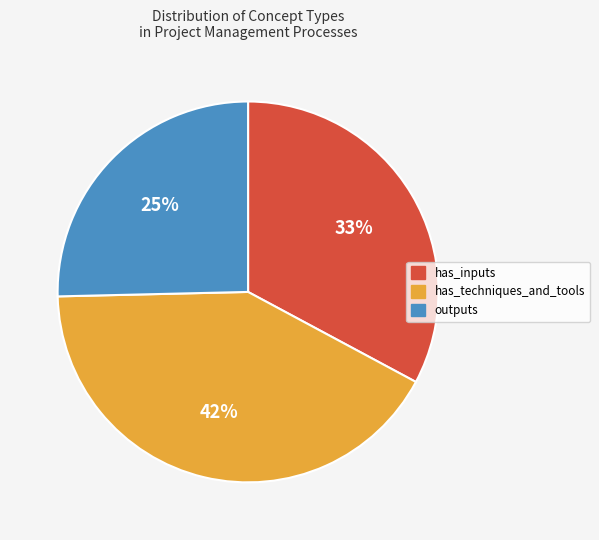

Is there a majority slice in this chart?

No